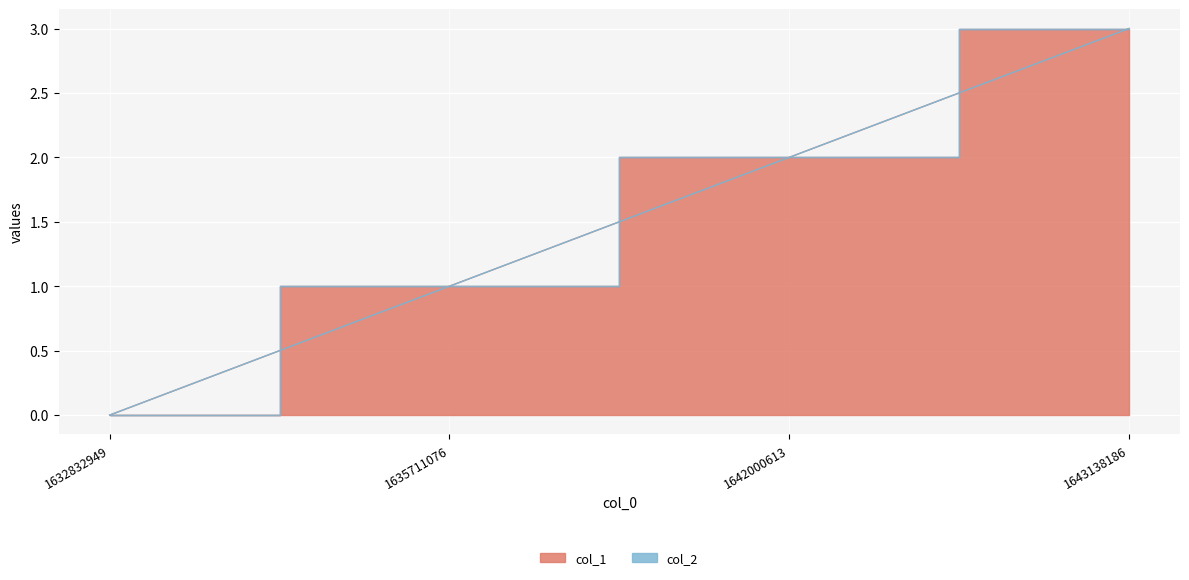

The chart shows a value of 0 at 1632832949. True or false?

True